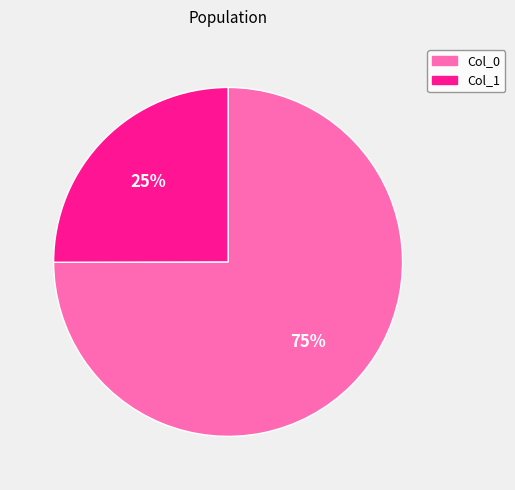

Is it true that Col_0 is 75% of the pie?

True